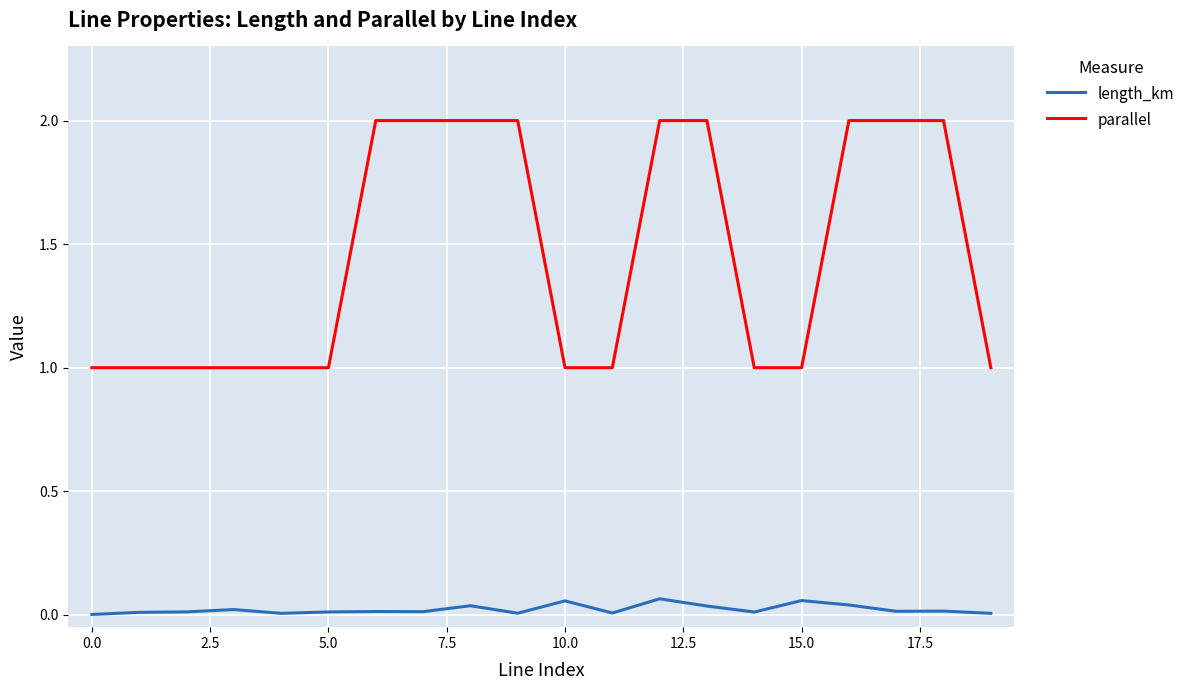

True or false: length_km and parallel cross at least once.

False